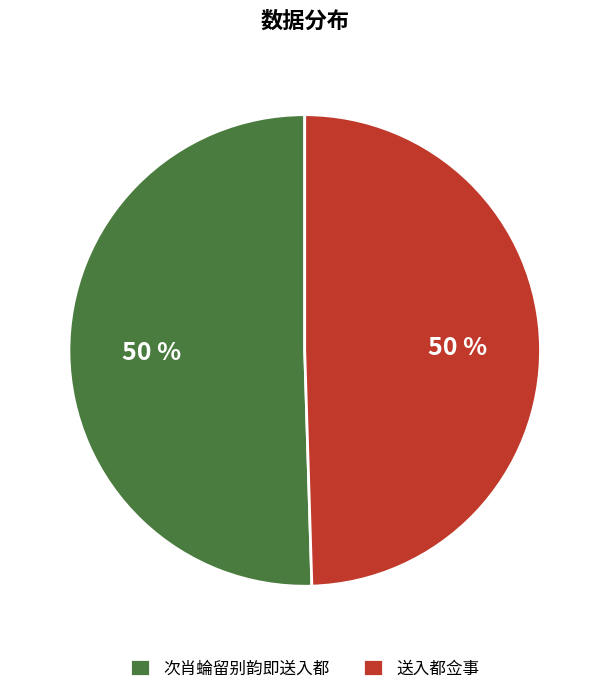

To the nearest percent, what is the average slice percentage?

50%